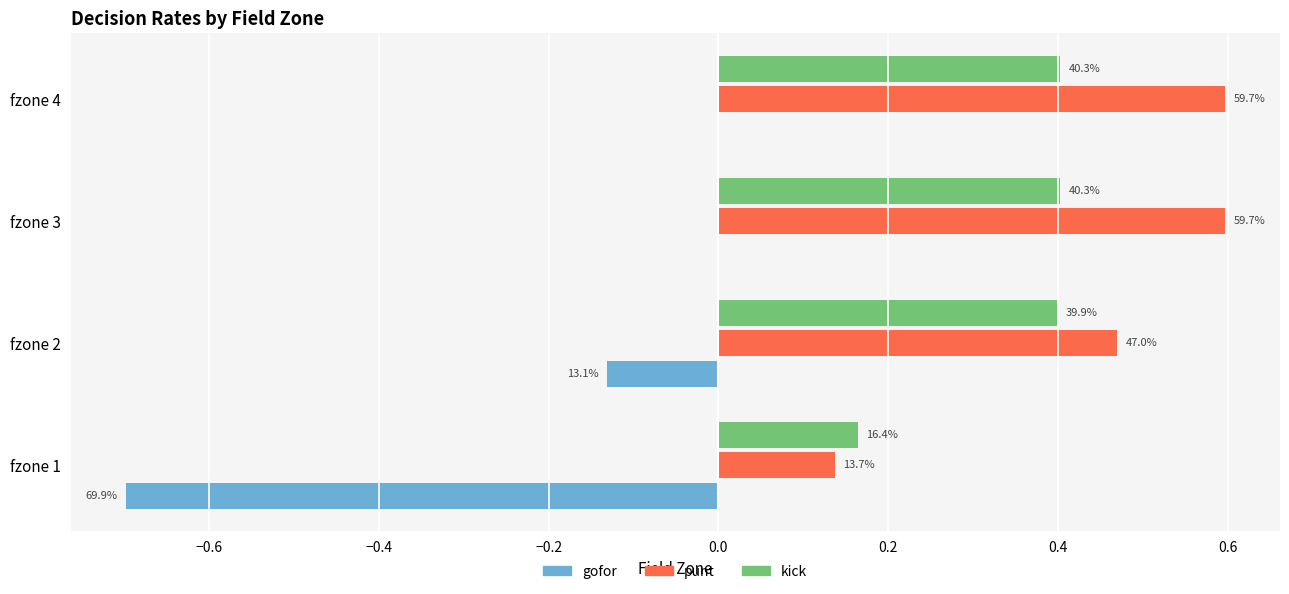

What are all the series names shown in the legend?

gofor, punt, kick